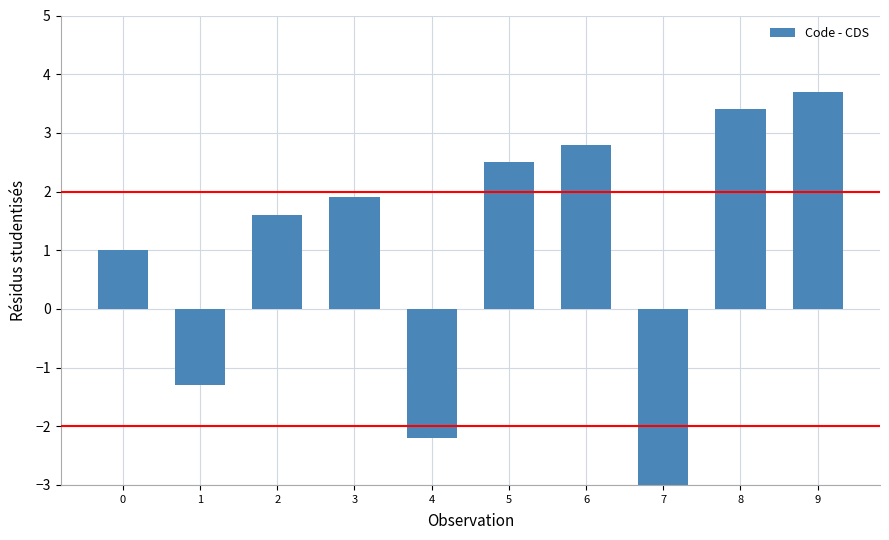

Which label corresponds to the largest value in the chart?

9